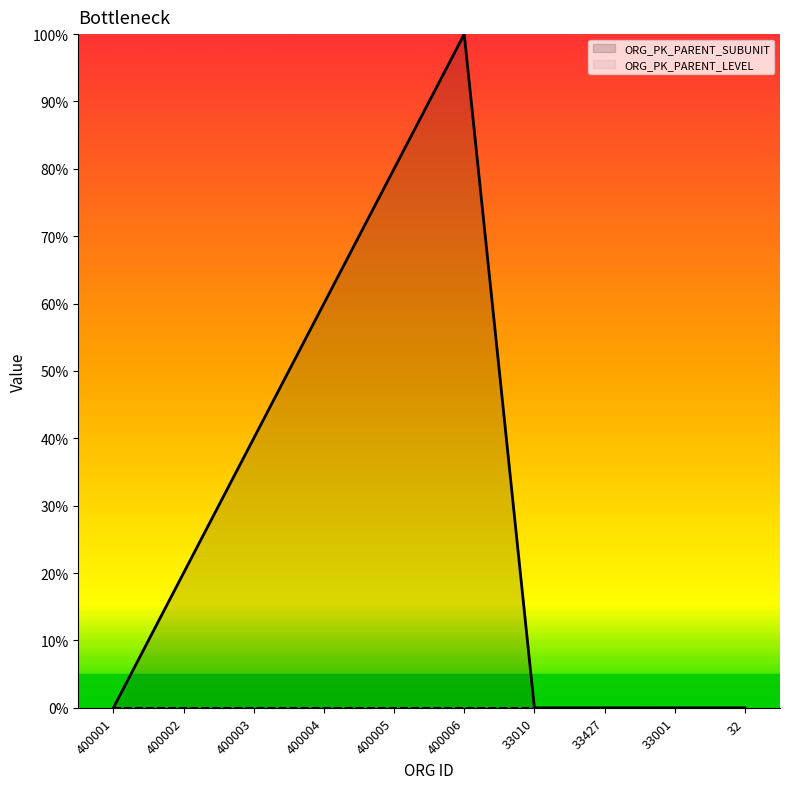

Does the chart have visible grid lines?

No